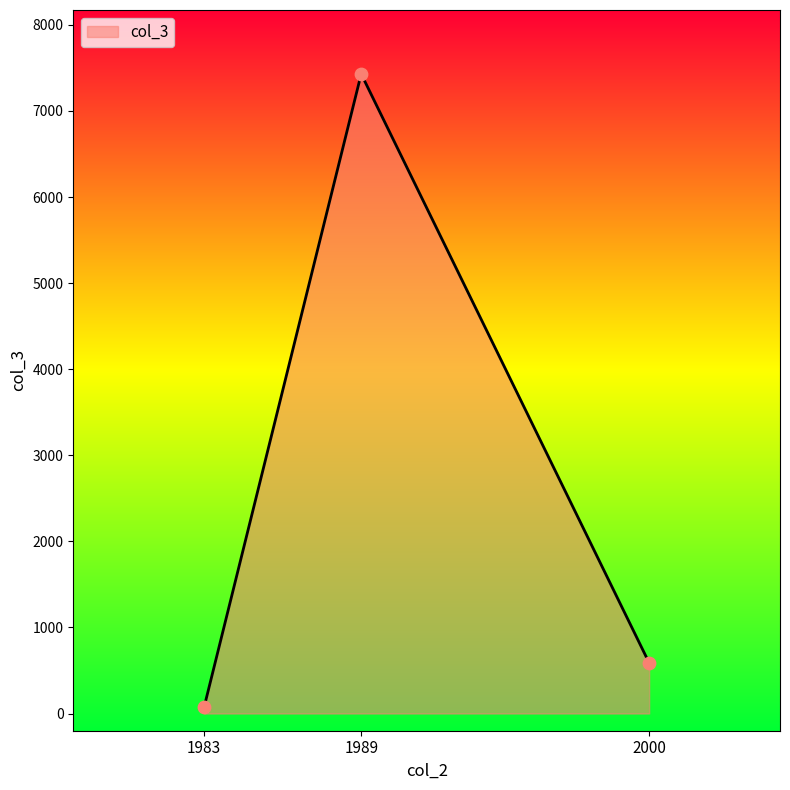

What is the ratio of the value at 1989 to the value at 2000?

12.6